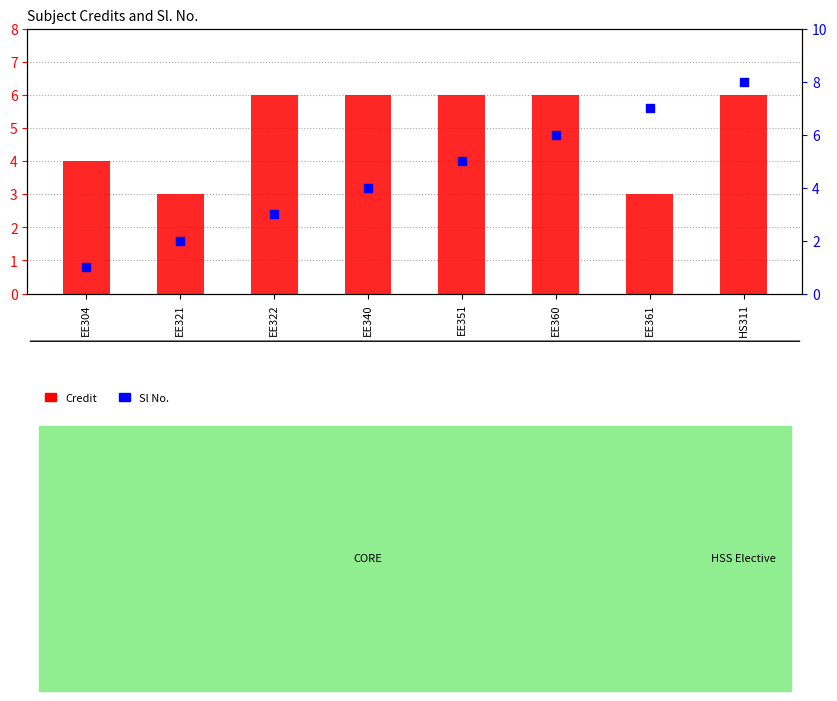

What are all the series names shown in the legend?

Credit, Sl No.